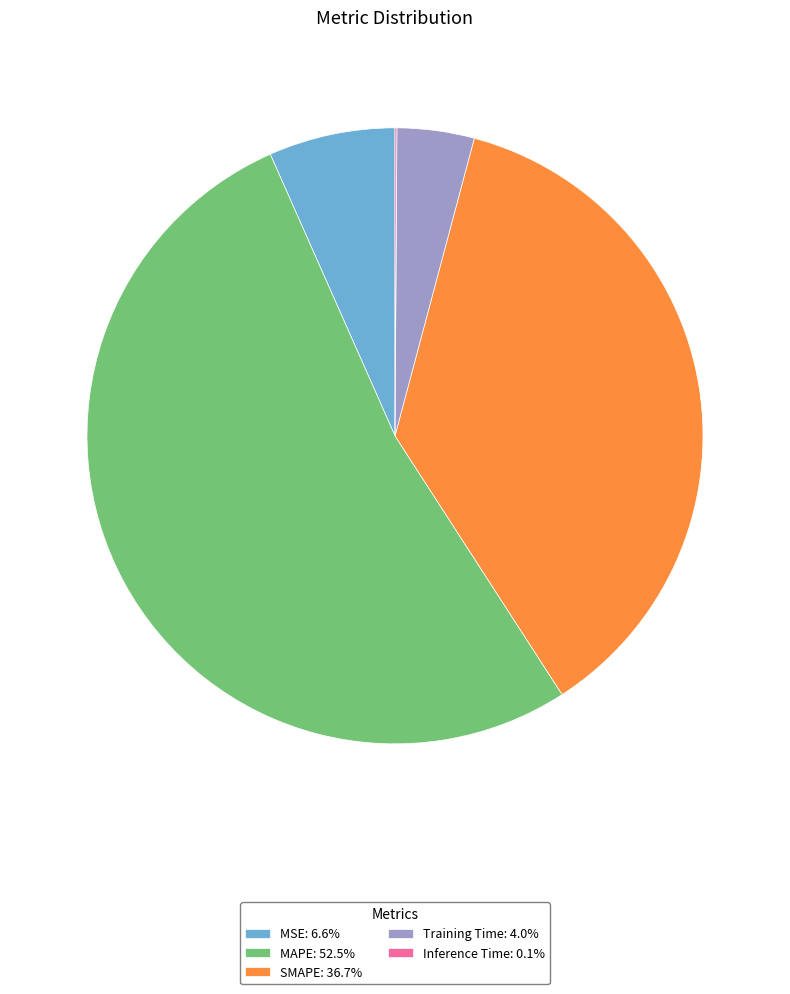

Is the sum of MAPE: 52.5% and MSE: 6.6% greater than half?

Yes